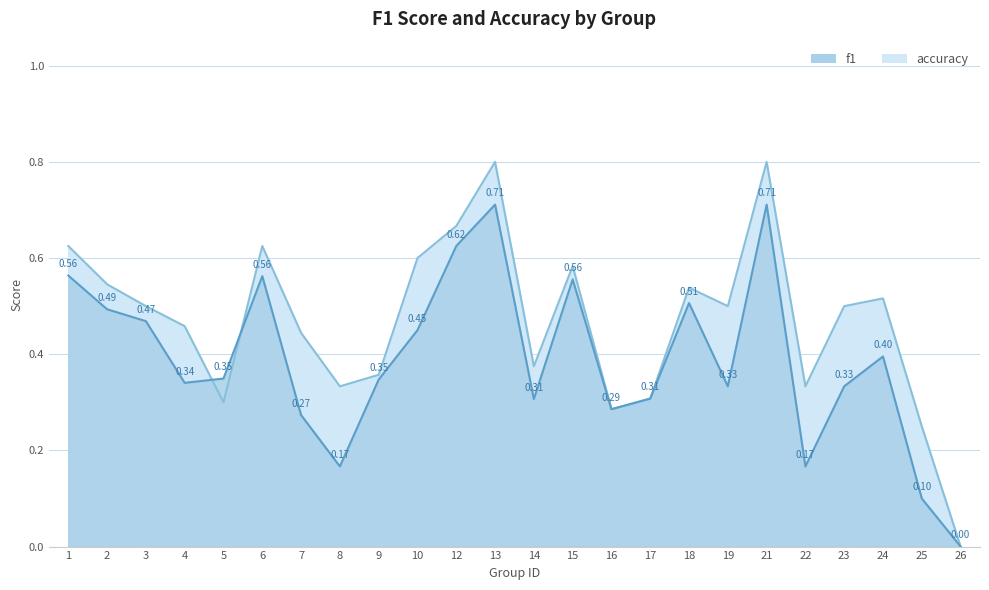

What is the maximum value for accuracy?

0.8